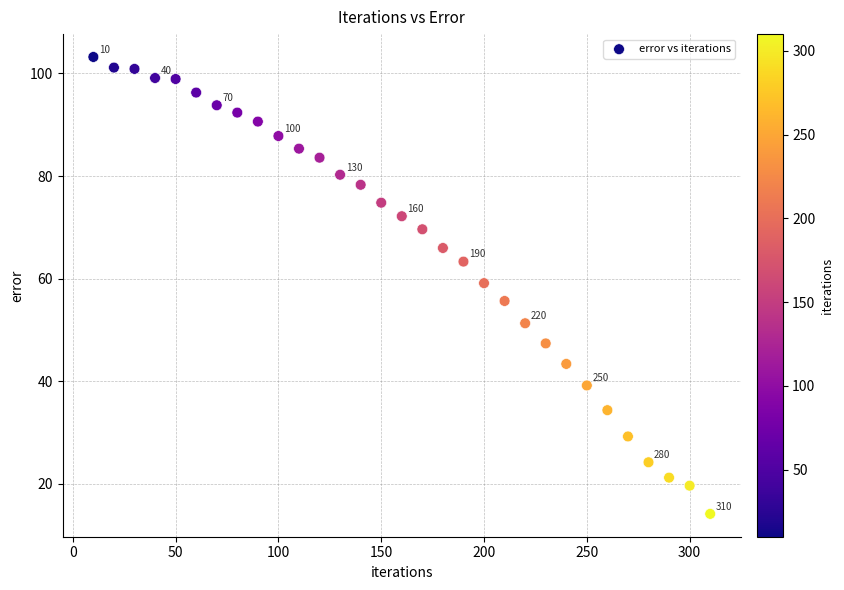

What is the range of Y values (max minus min)?

89.0